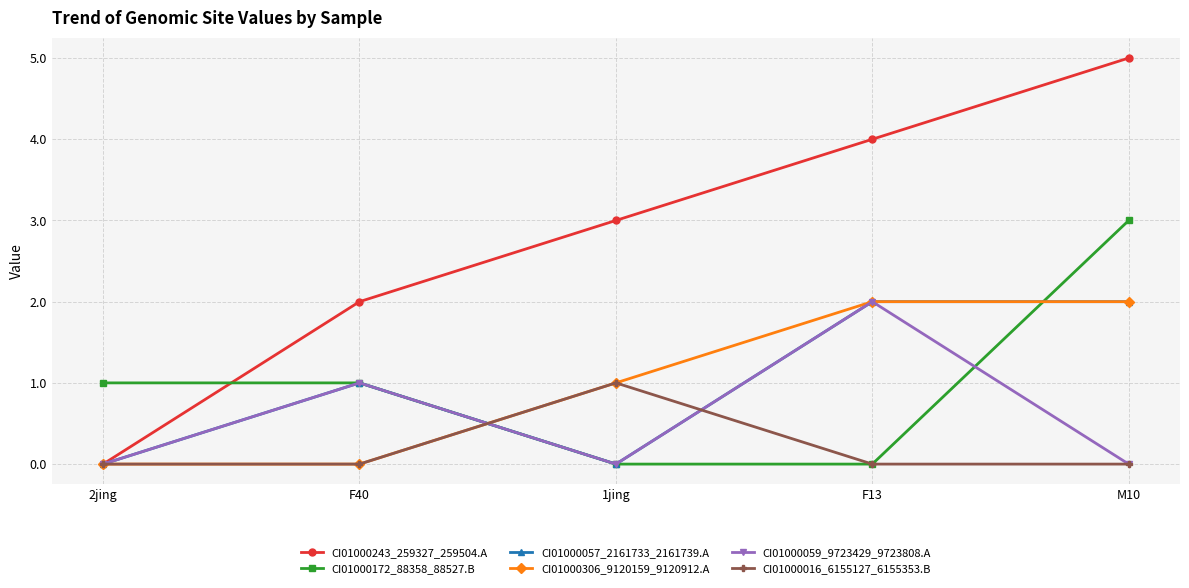

Count the CI01000172_88358_88527.B values in the range 0 to 1.

4